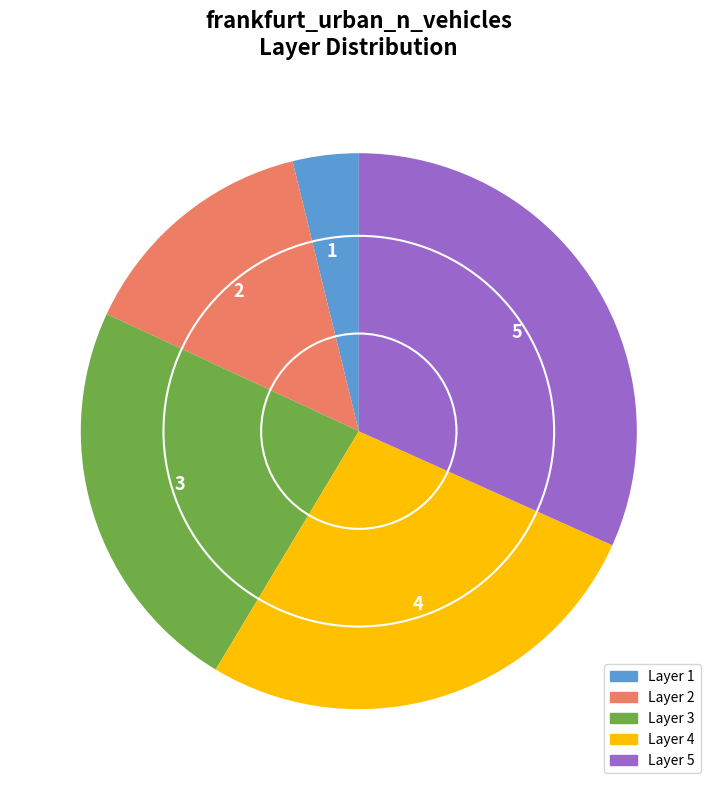

Rank the categories by value from highest to lowest.

5, 4, 3, 2, 1